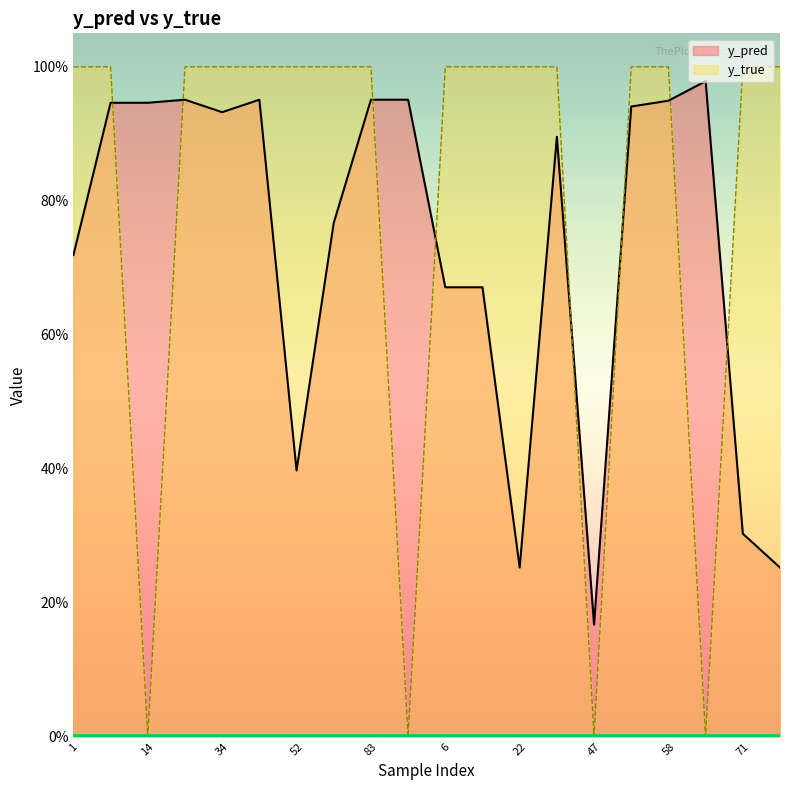

Rank the series at 58 from highest to lowest value.

y_true, y_pred